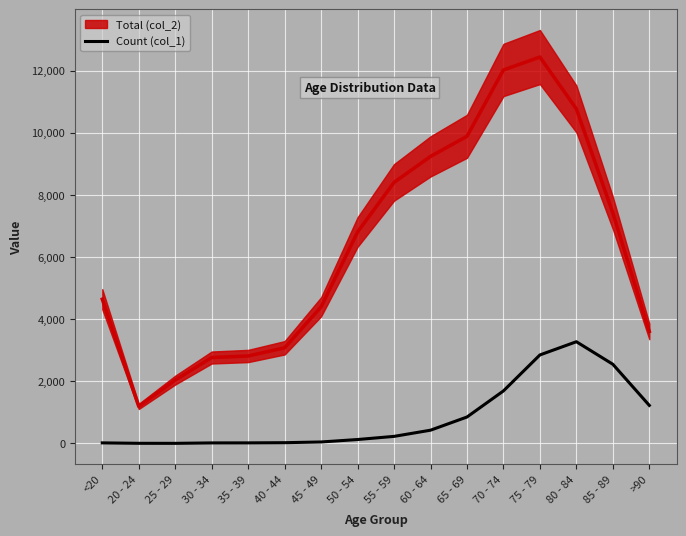

Between 75 - 79 and 25 - 29, which is larger?

75 - 79